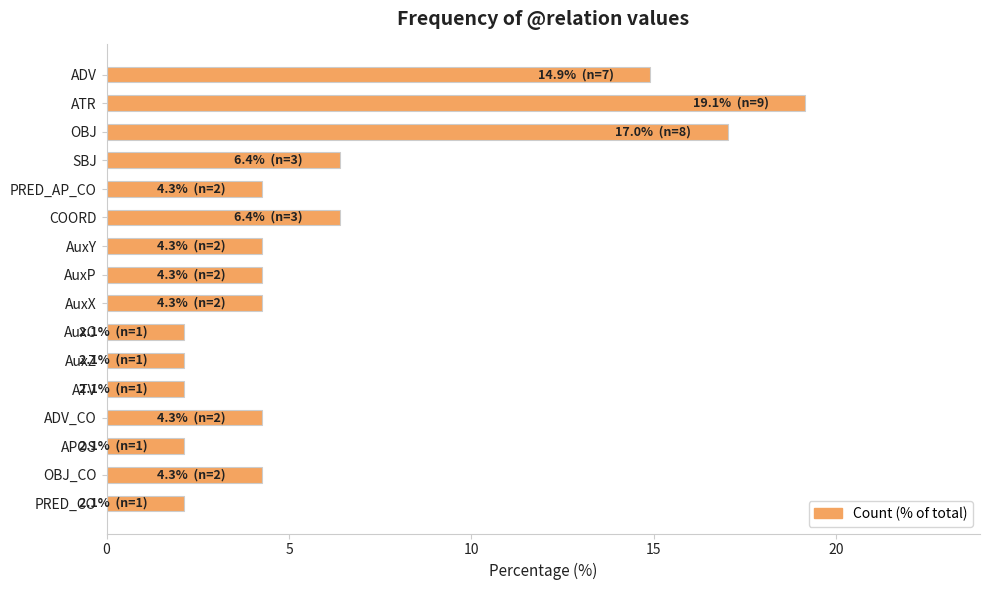

Reading top to bottom, list all the values displayed in this chart.

14.9	19.1	17.0	6.4	4.3	6.4	4.3	4.3	4.3	2.1	2.1	2.1	4.3	2.1	4.3	2.1